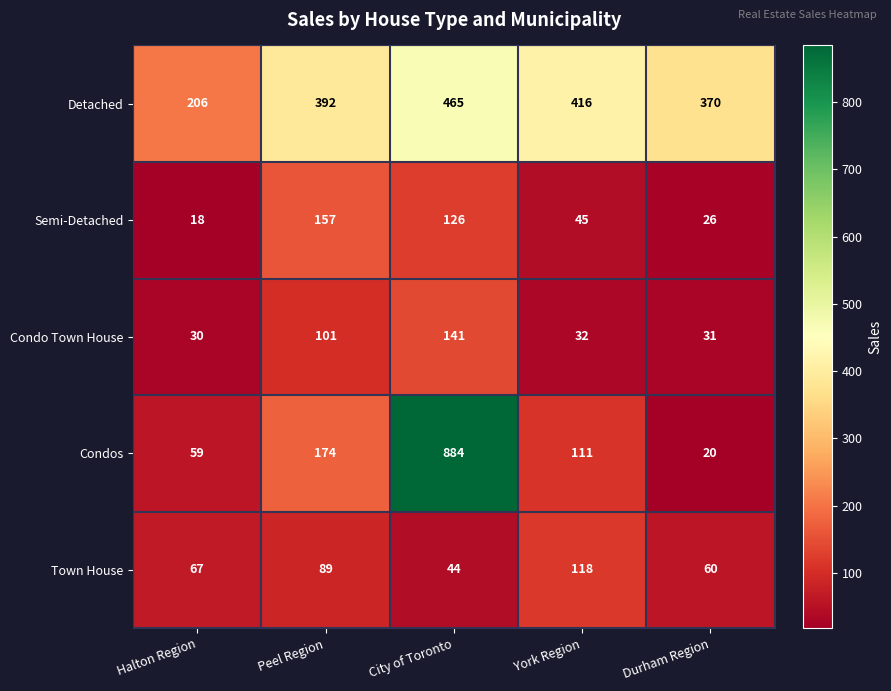

At which label does Detached reach its minimum?

Halton Region